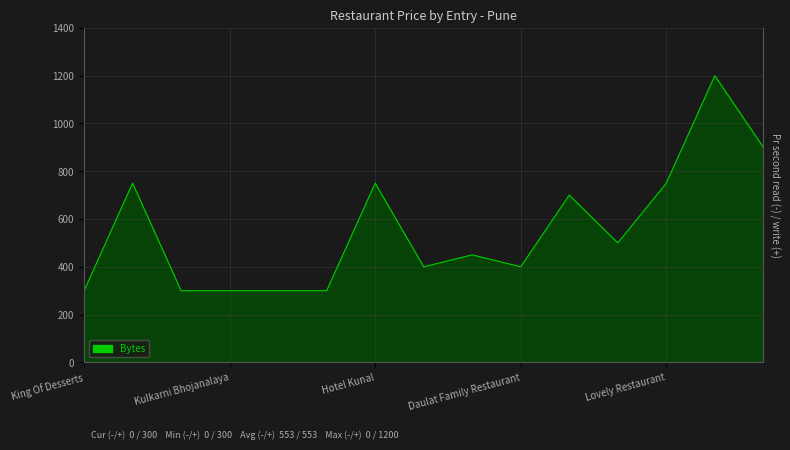

What is the greatest value displayed?

1200